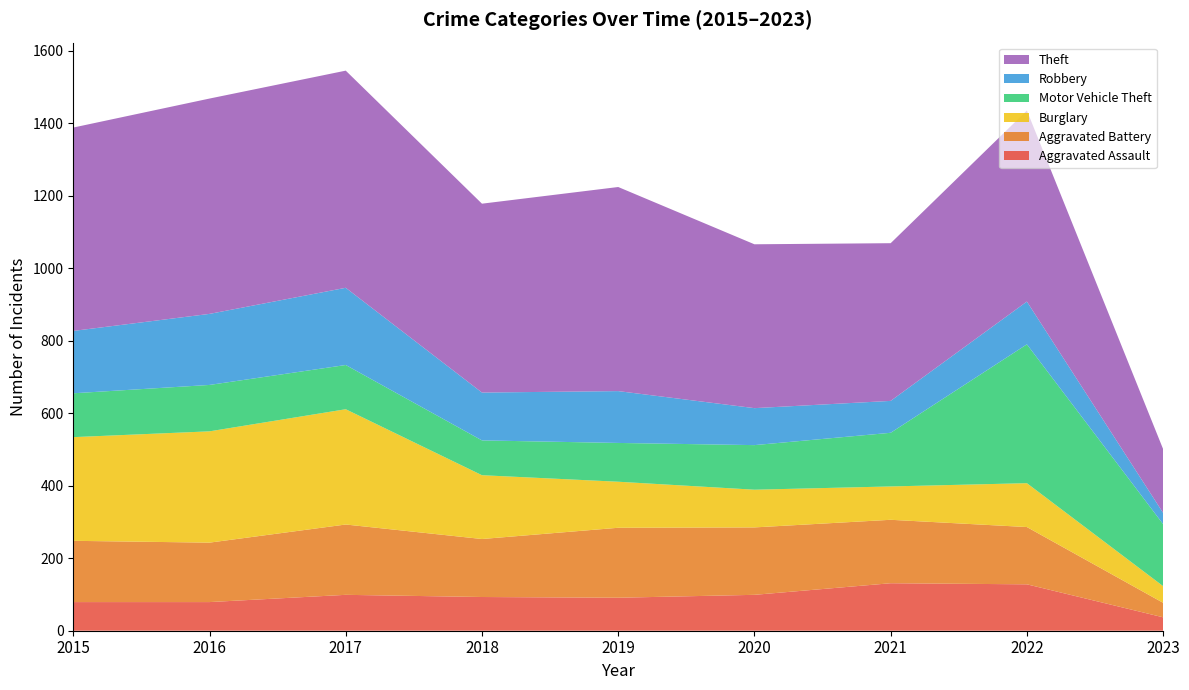

Reading left to right, what are all the values shown in this chart?

Aggravated Assault: 2015=79	2016=79	2017=99	2018=93	2019=91	2020=99	2021=131	2022=128	2023=37
Aggravated Battery: 2015=169	2016=164	2017=194	2018=160	2019=193	2020=186	2021=175	2022=158	2023=40
Burglary: 2015=286	2016=307	2017=318	2018=176	2019=127	2020=104	2021=92	2022=121	2023=46
Motor Vehicle Theft: 2015=121	2016=128	2017=122	2018=96	2019=107	2020=123	2021=148	2022=383	2023=171
Robbery: 2015=172	2016=196	2017=213	2018=132	2019=143	2020=102	2021=88	2022=118	2023=31
Theft: 2015=561	2016=594	2017=599	2018=521	2019=563	2020=452	2021=435	2022=527	2023=176